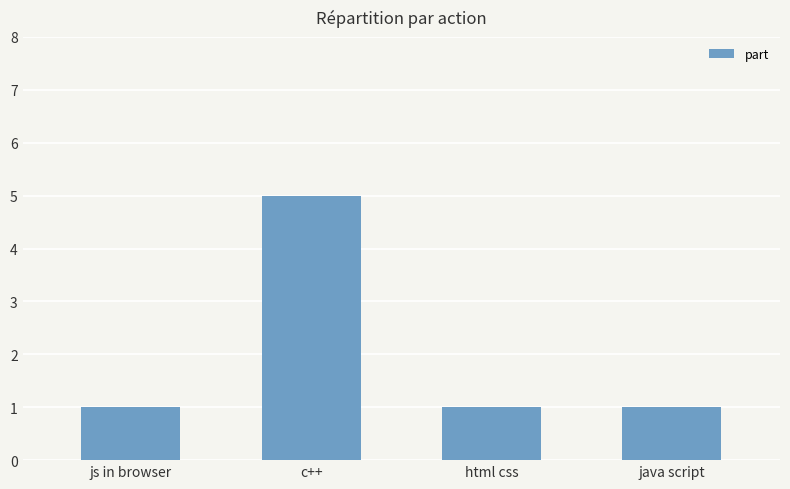

What position from the left is java script?

4